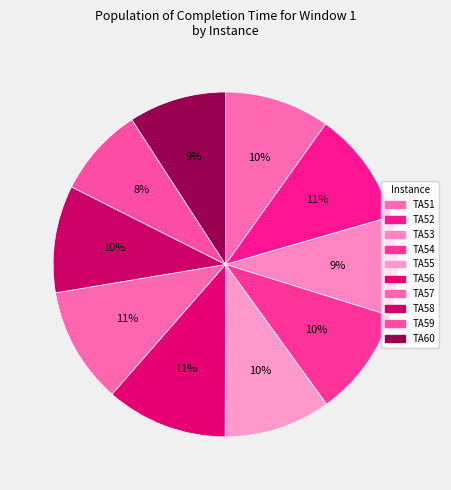

What percentage do TA54 and TA56 together represent?

21.6%